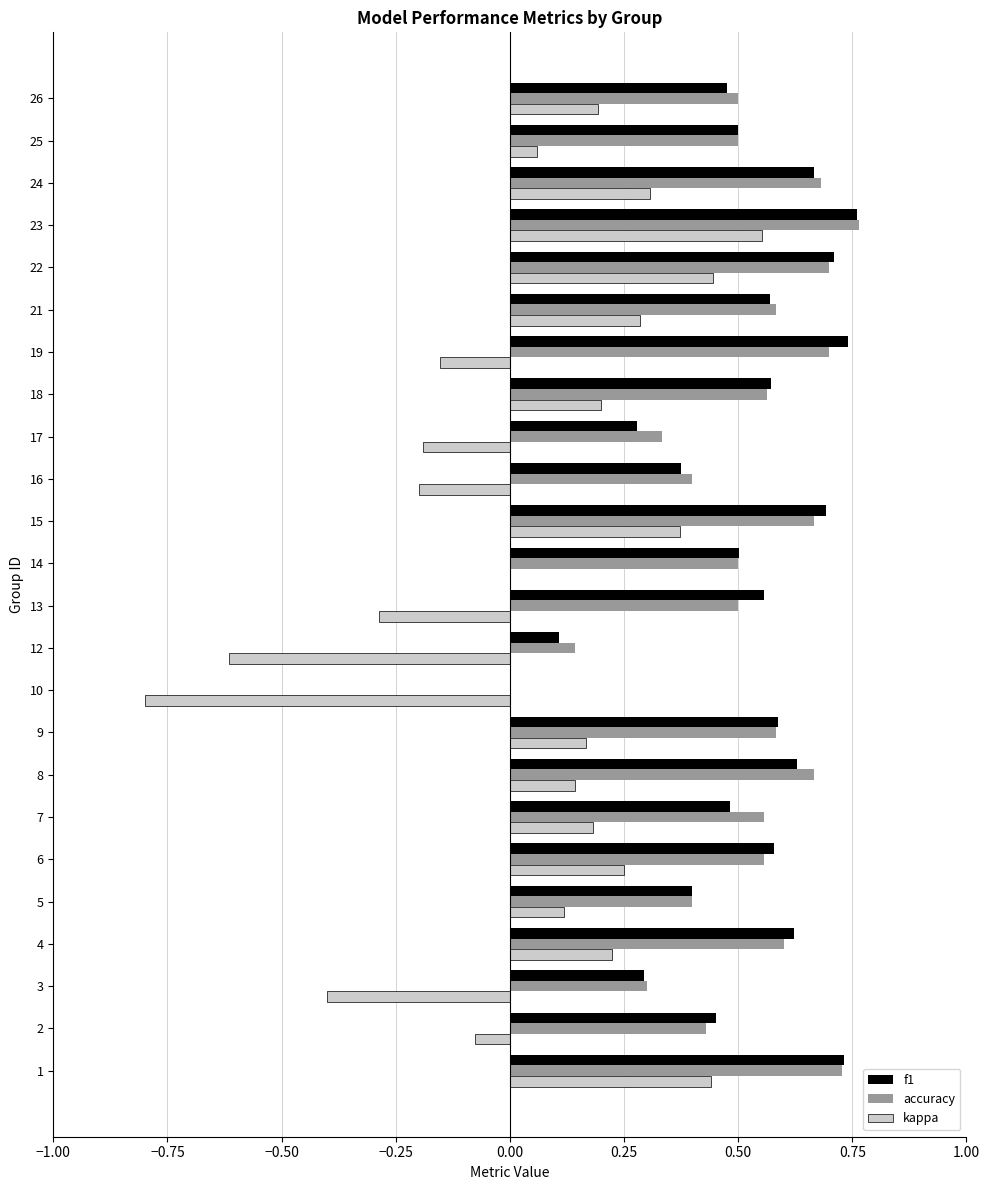

What is the sum of all f1 values?

12.3